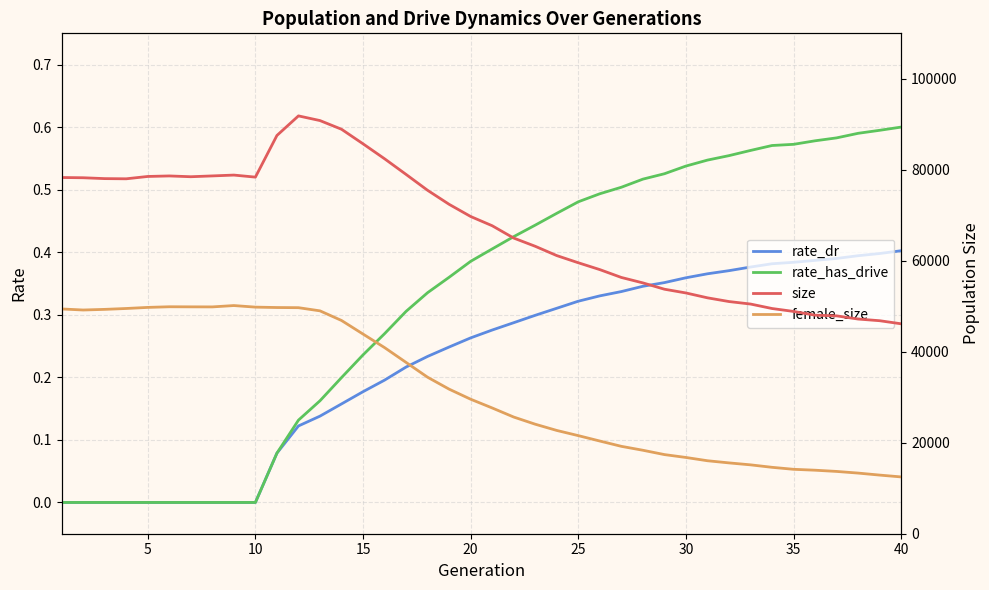

Is the value of size at 15 greater than the value of rate_has_drive at 21?

Yes